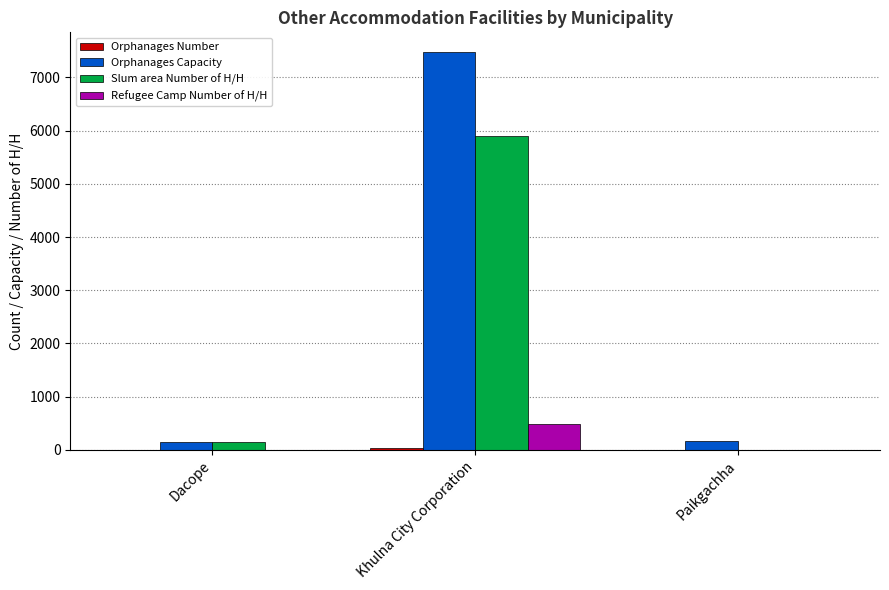

At which label is Slum area Number of H/H closest to 2953?

Dacope